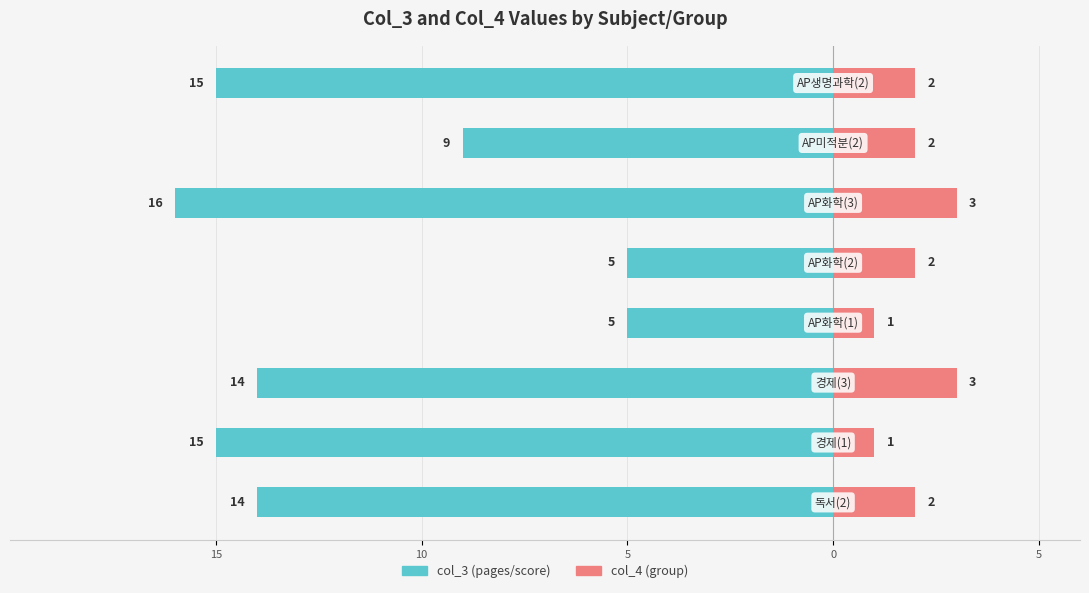

The col_3 series shows -24 at 10. True or false?

False